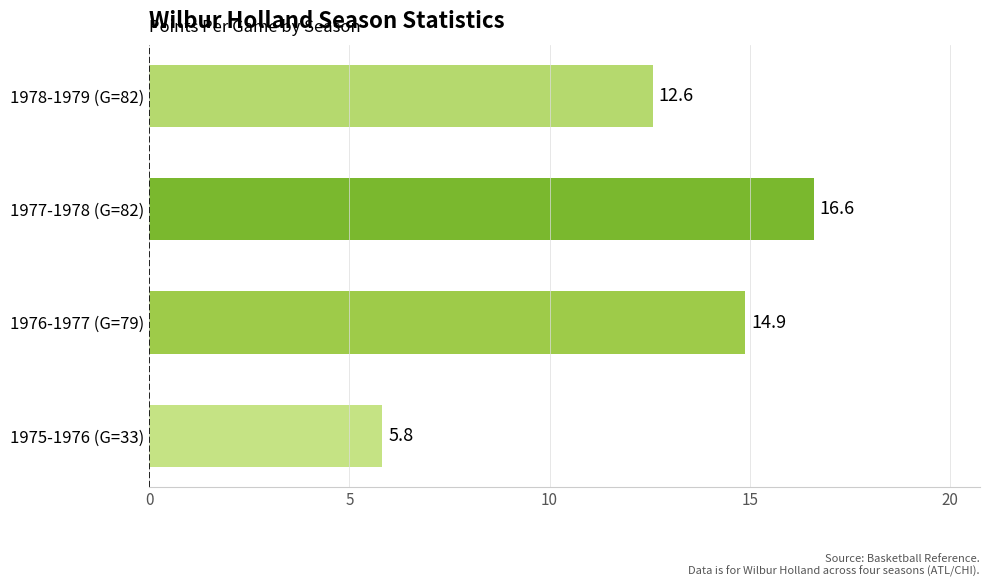

What is the greatest value displayed?

16.6